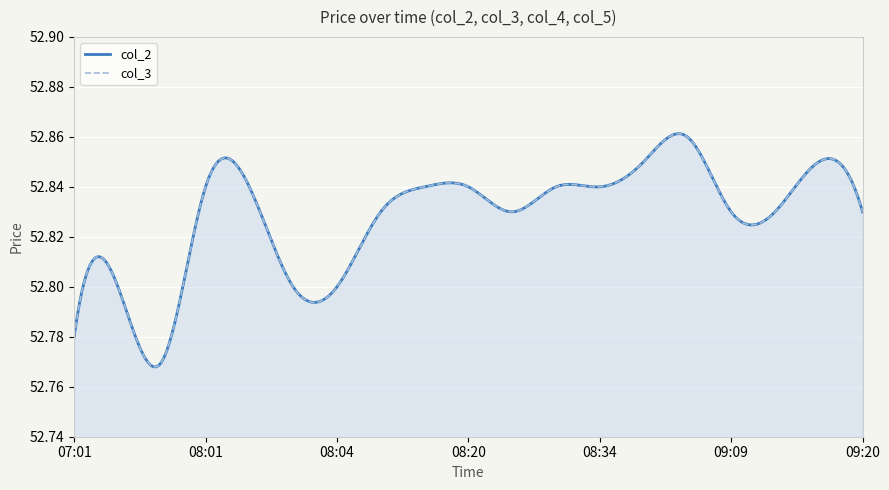

The col_2 series shows 86.2 at 08:20. True or false?

False